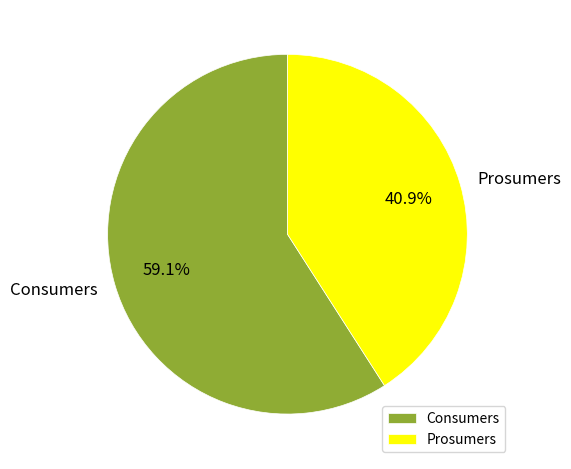

To the nearest percent, what is the average slice percentage?

50%